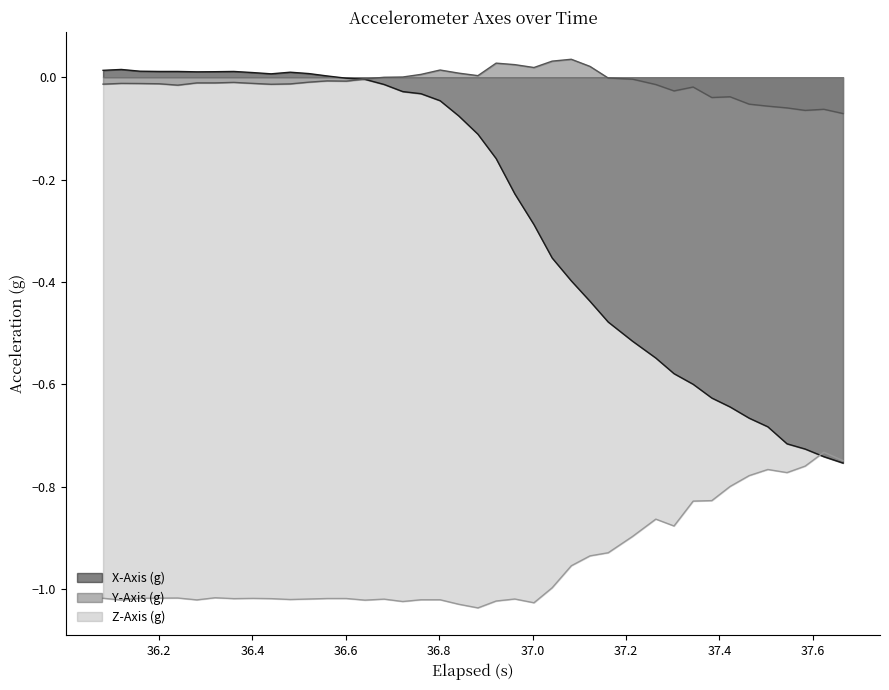

After their last crossing, which series has the higher values: Y-Axis (g) or X-Axis (g)?

Y-Axis (g)